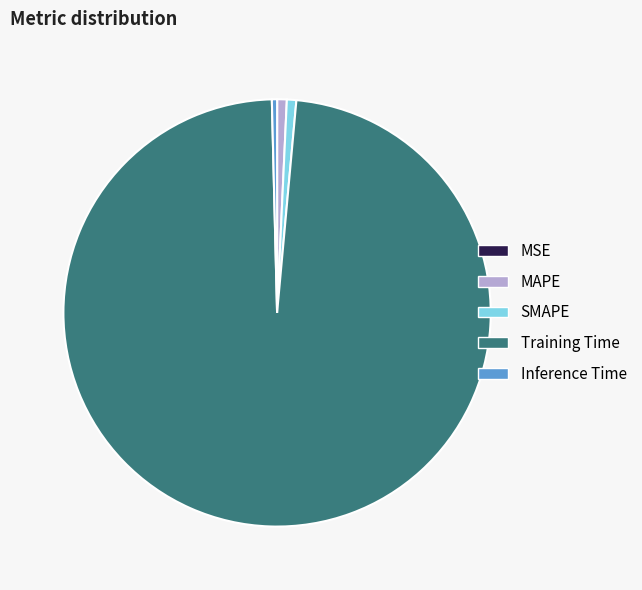

Is it true that Training Time is 86% of the pie?

False